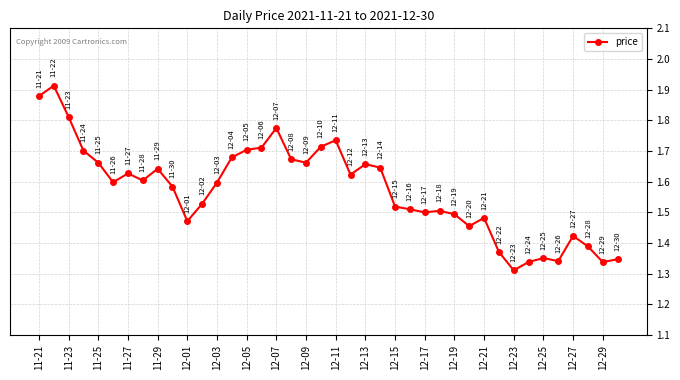

Count the values in the range 1 to 2.

40